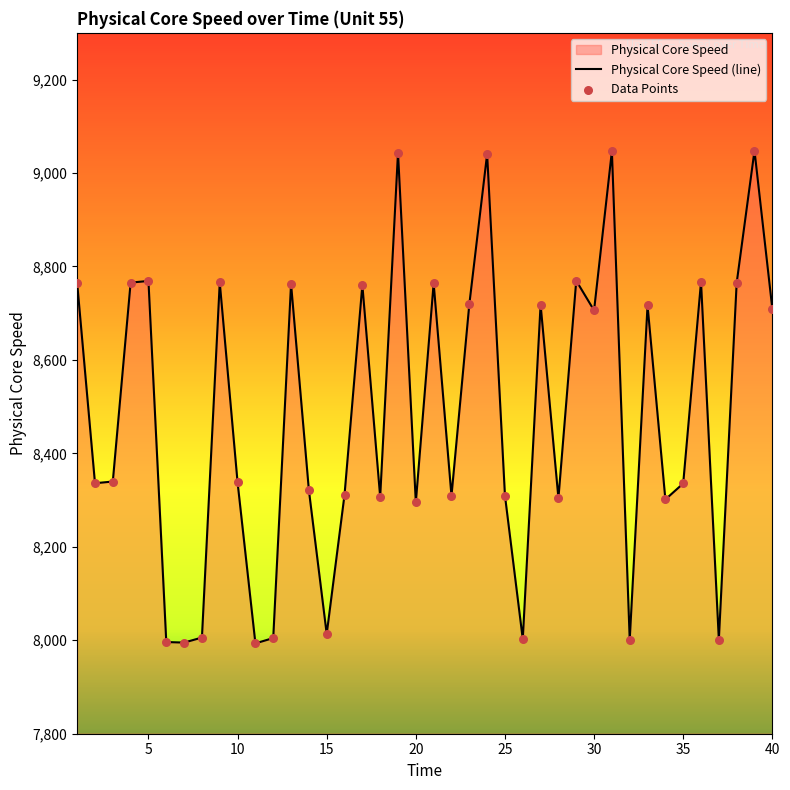

Which series has the largest total across all categories?

Physical Core Speed (line)